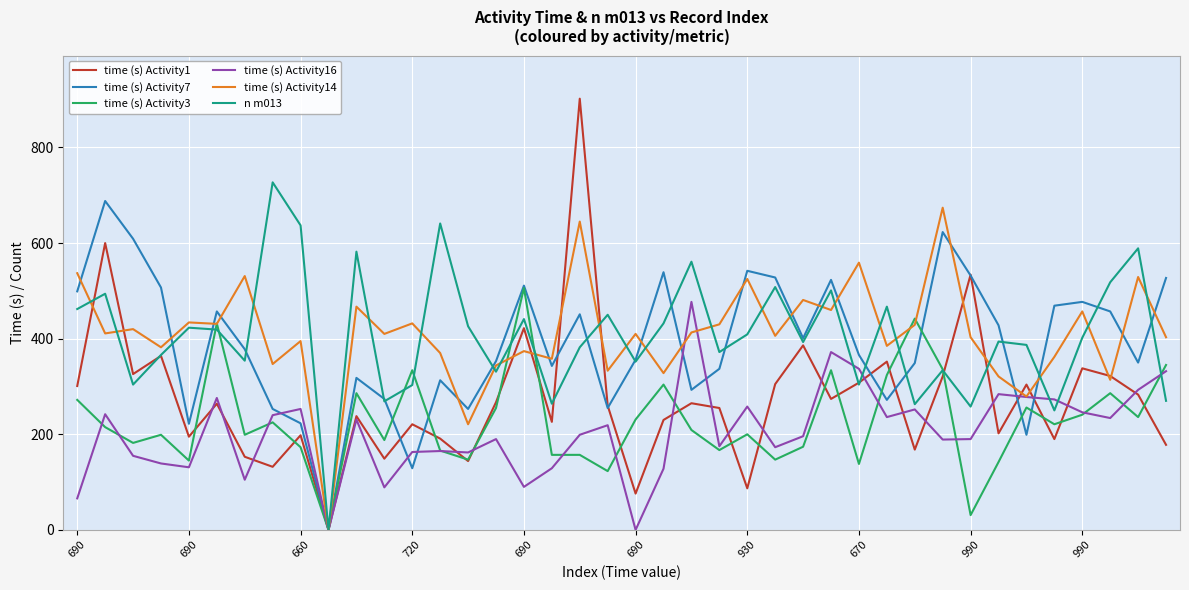

Which series has the largest range (max minus min)?

time (s) Activity1